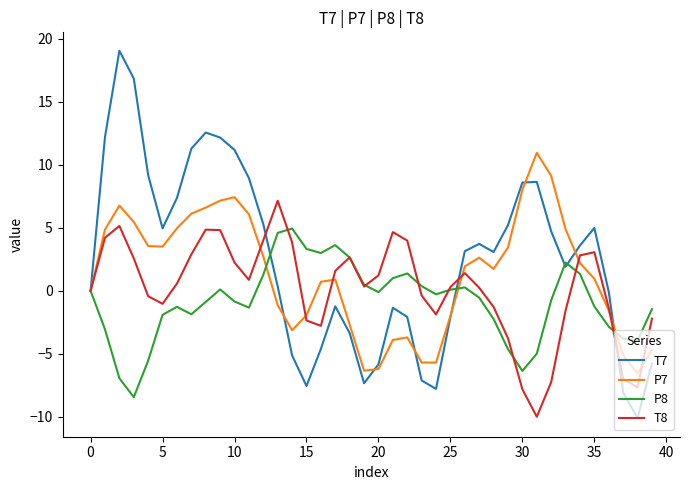

List the series in order of their overall mean, lowest first.

P8, T8, P7, T7